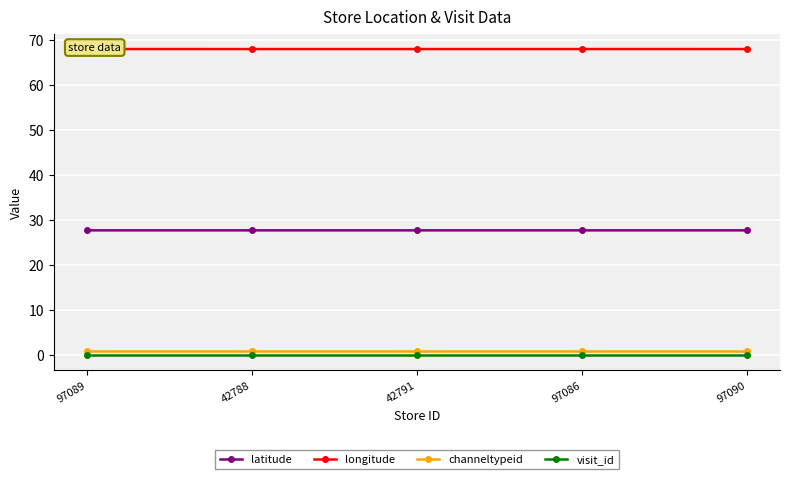

How many lines are shown in the chart?

4